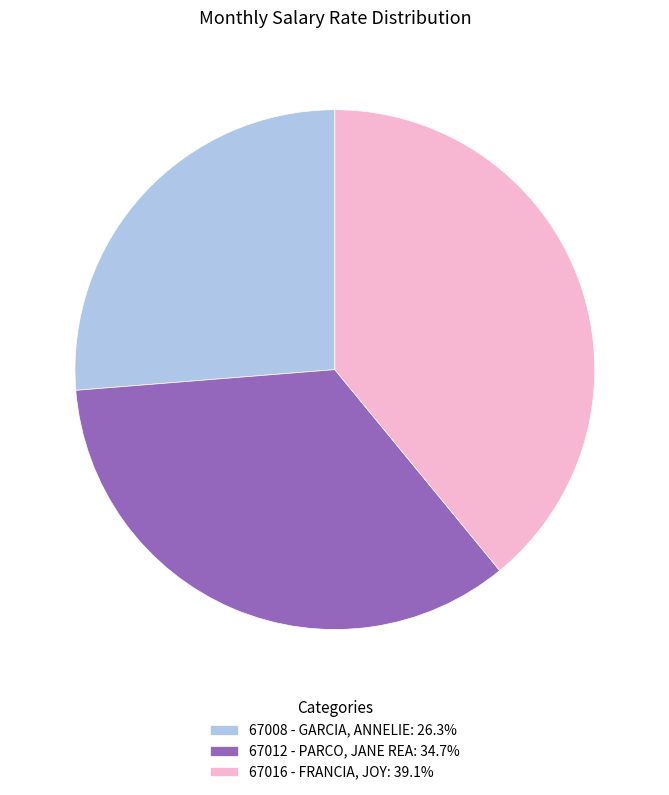

Rank the categories by value from lowest to highest.

67008 - GARCIA, ANNELIE, 67012 - PARCO, JANE REA, 67016 - FRANCIA, JOY